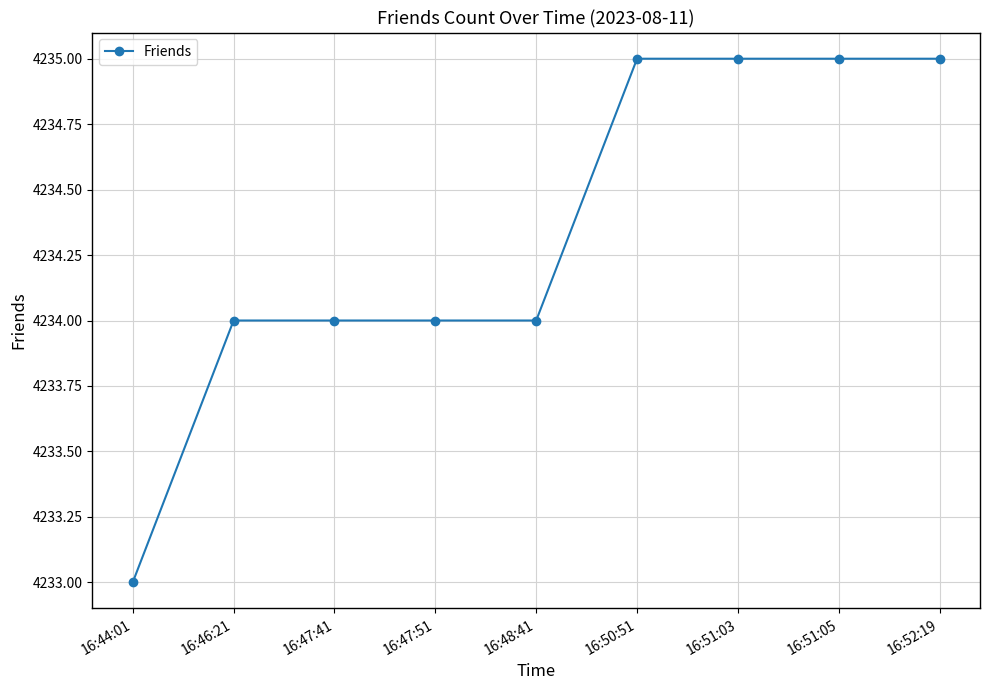

Count the number of categories in the chart.

9